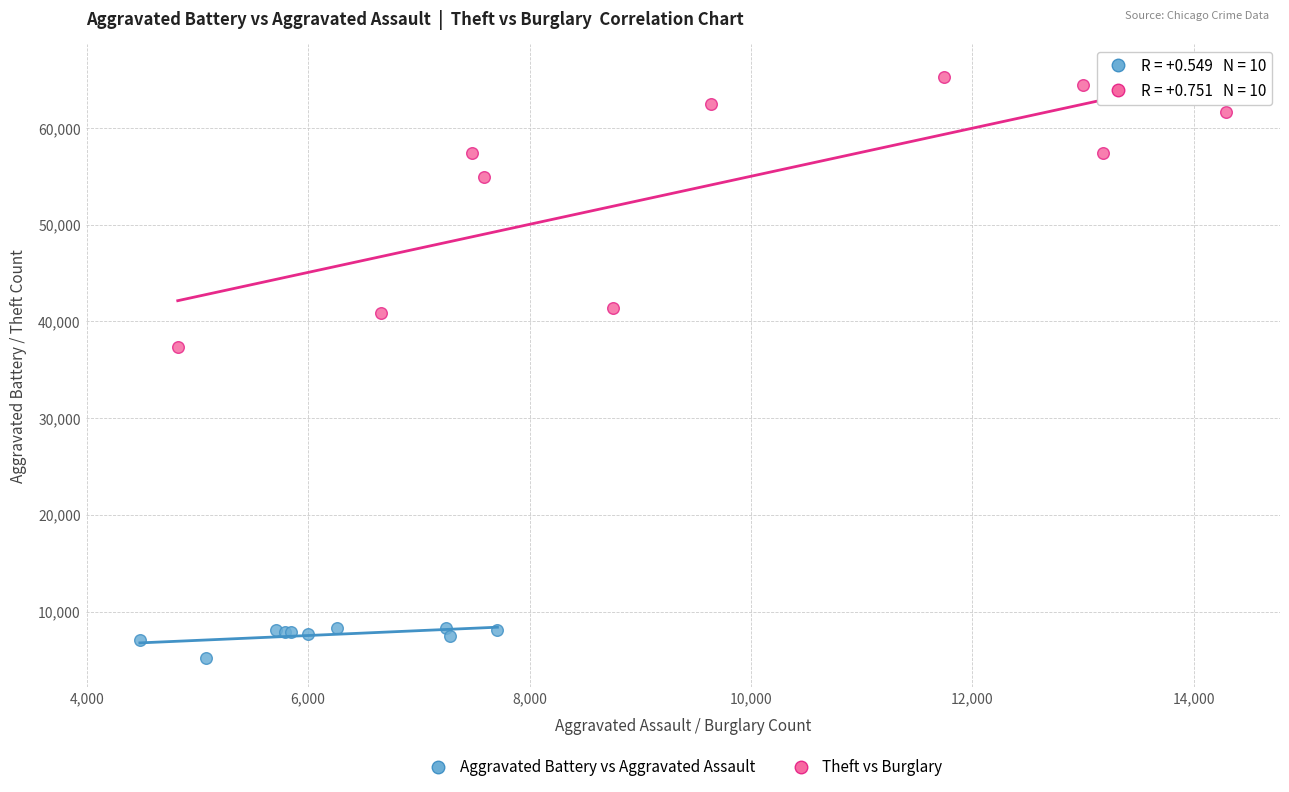

Which series has the largest Y range (max minus min)?

Theft vs Burglary